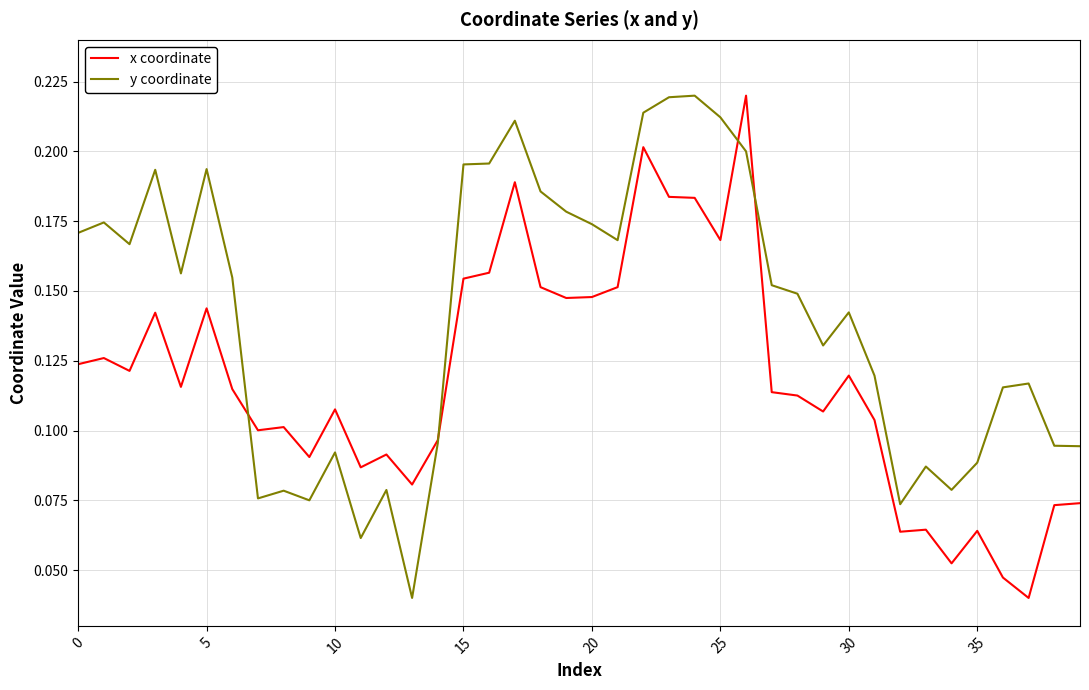

Rank the series by their average value, from lowest to highest.

x coordinate, y coordinate